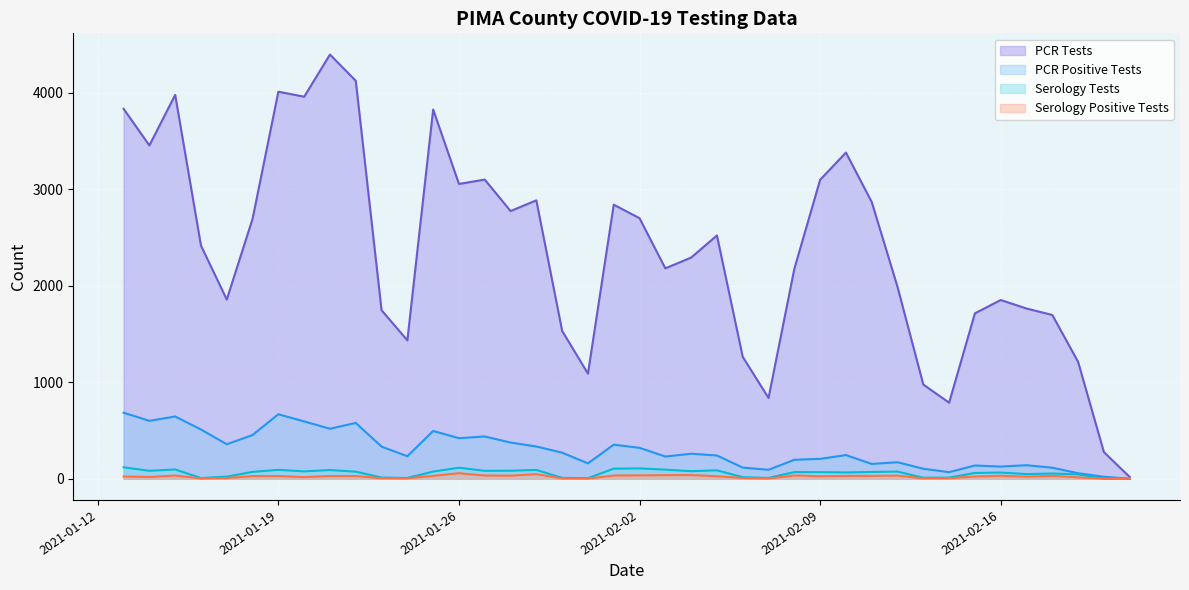

What is the difference between the maximum and minimum values in the Serology Positive Tests series?

57